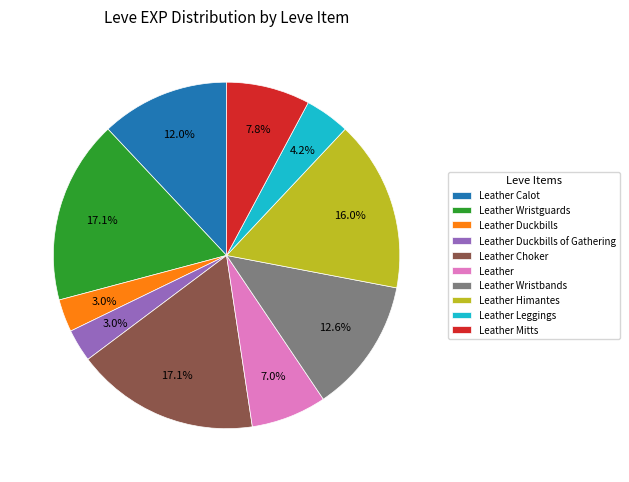

How many segments does this pie chart have?

10